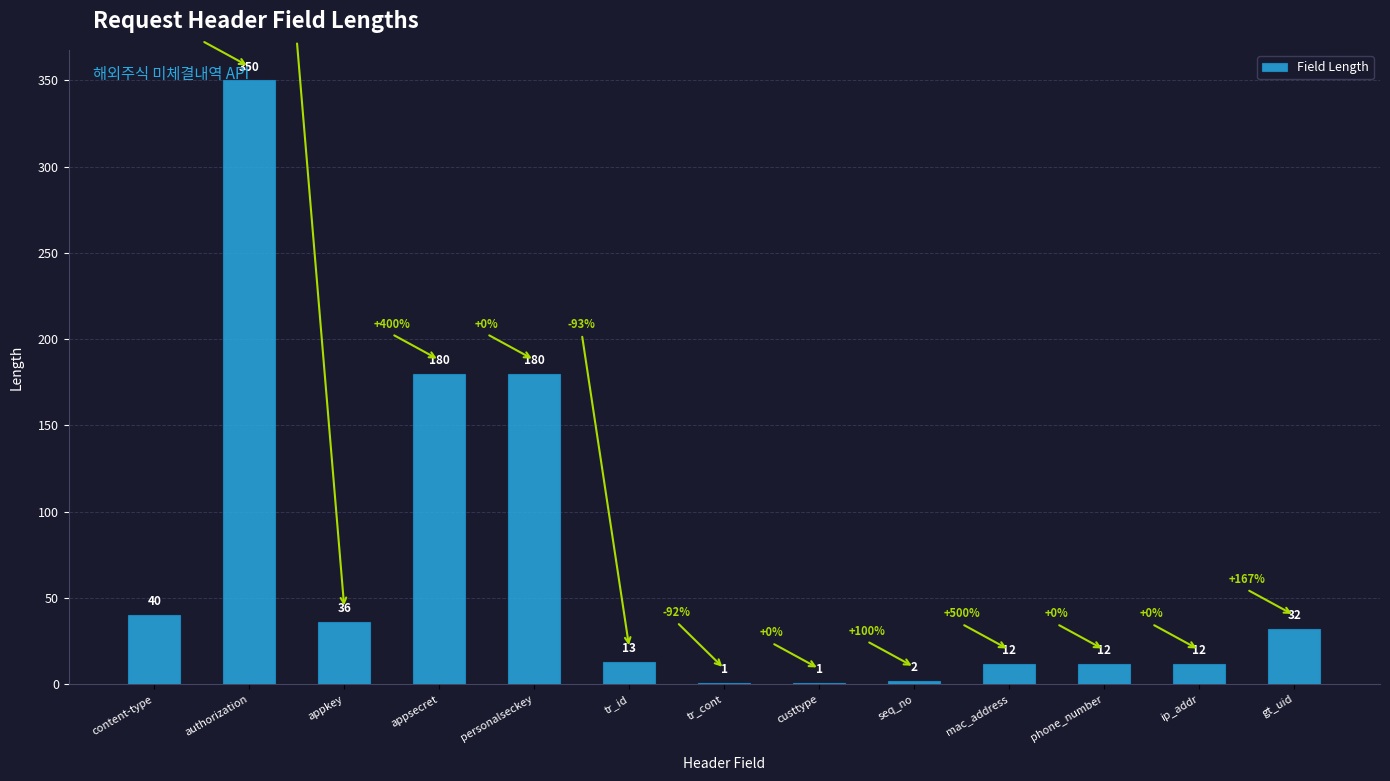

At which label does the data first exceed 13?

content-type